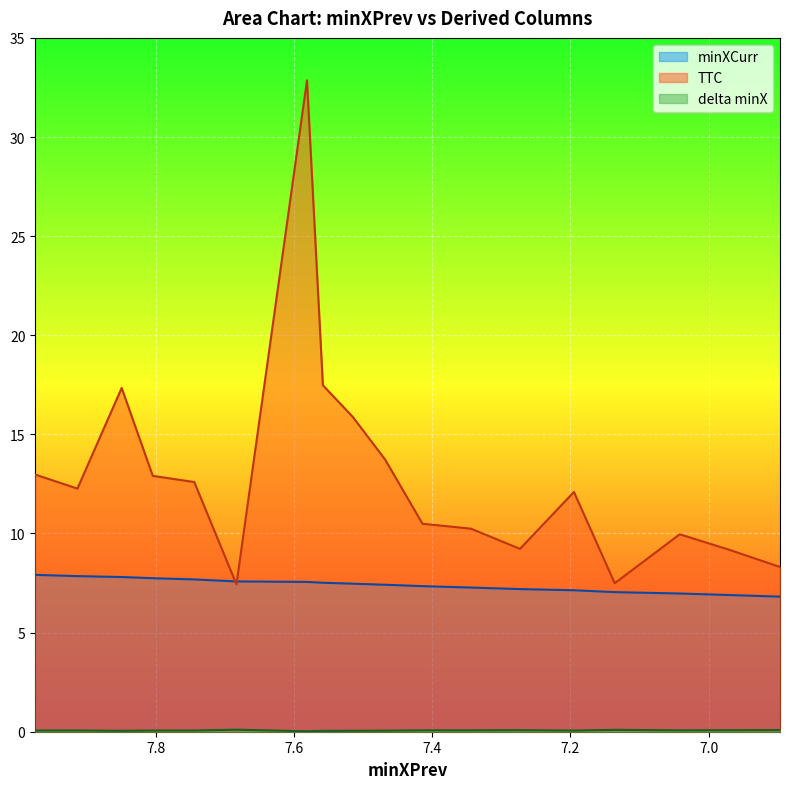

True or false: minXCurr has more than 1 interior local peaks.

False